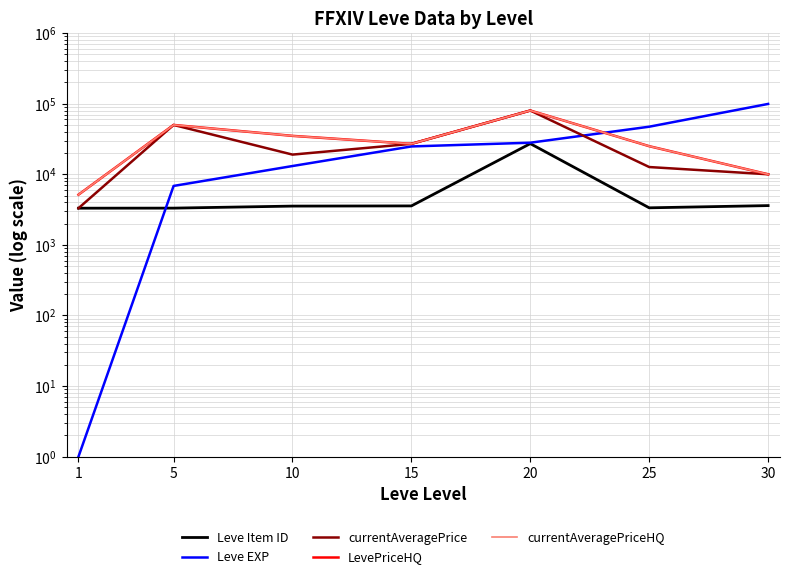

Which series changed the most between 10 and 20?

currentAveragePrice